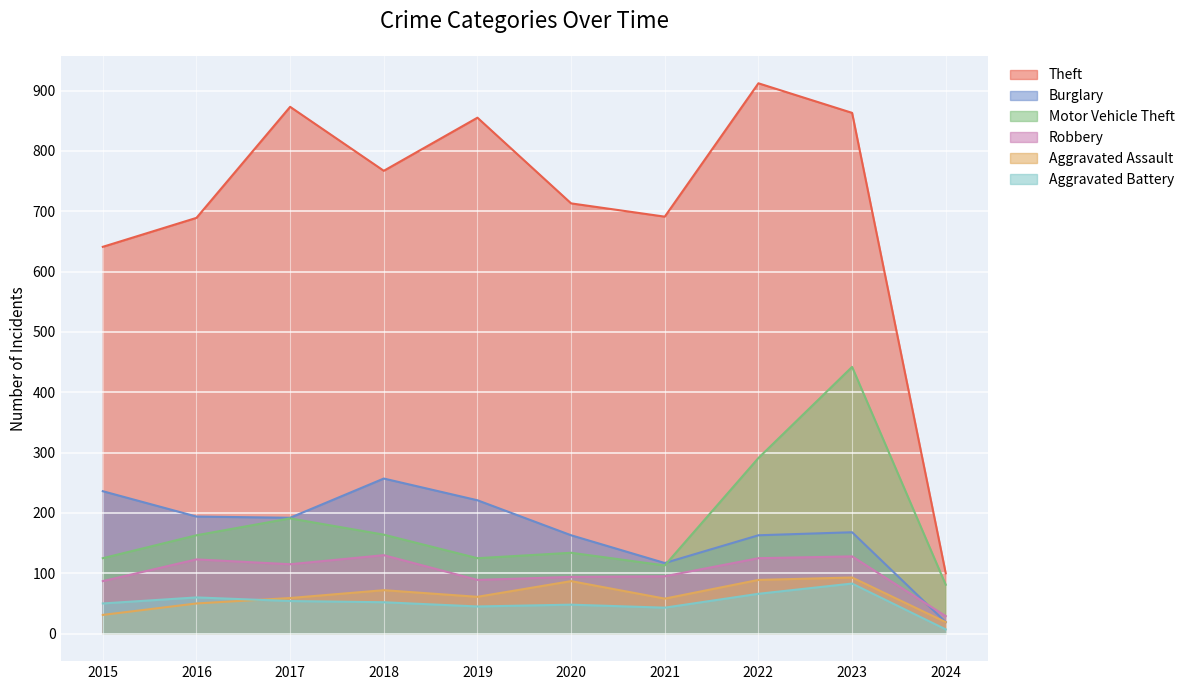

Reading left to right, what are all the values shown in this chart?

Theft: 641	689	873	767	855	713	691	912	863	100
Burglary: 236	194	192	257	221	163	117	163	168	19
Motor Vehicle Theft: 125	163	191	164	125	134	113	291	442	81
Robbery: 87	123	115	130	89	94	95	125	128	29
Aggravated Assault: 31	50	59	72	61	87	58	89	93	19
Aggravated Battery: 50	60	54	52	45	48	43	66	83	7